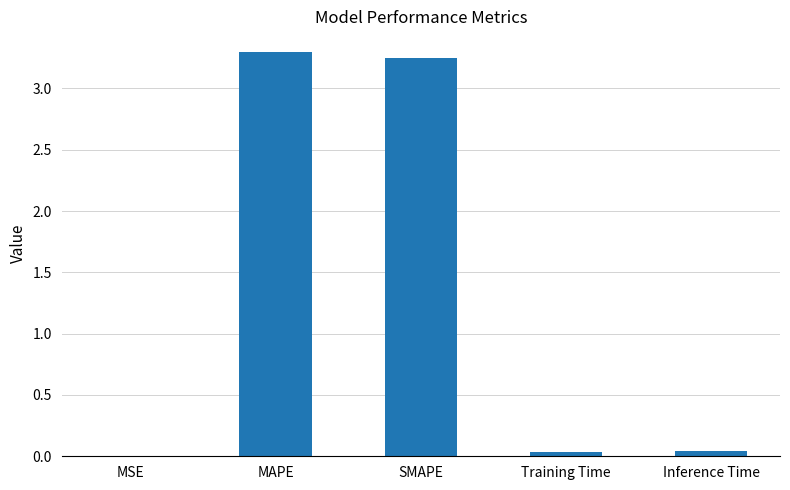

Is it true that the value at MAPE is 0.9?

False